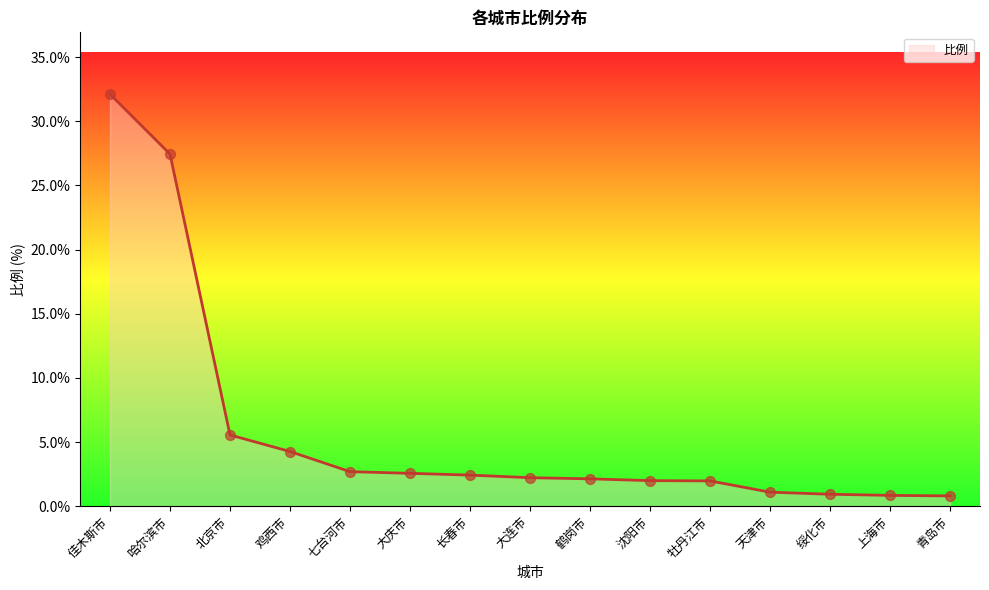

Between 哈尔滨市 and 大连市, which is larger?

哈尔滨市